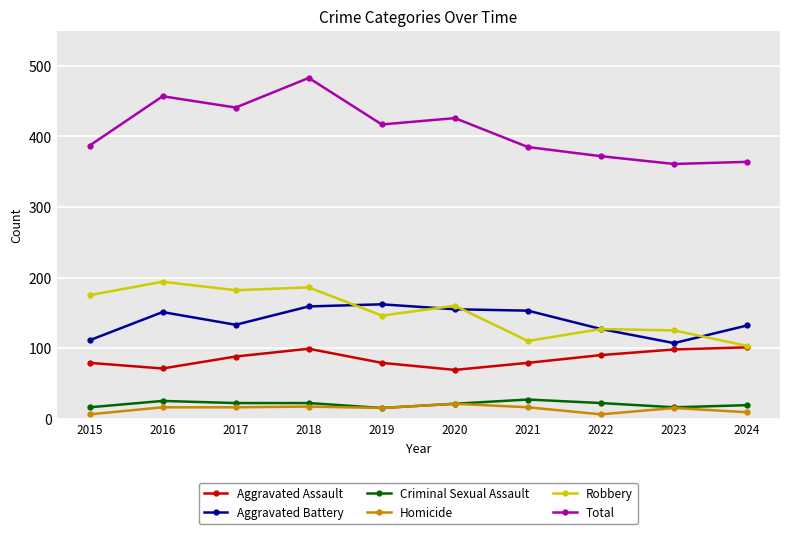

Is it true that Aggravated Battery equals 162 at 2019?

True